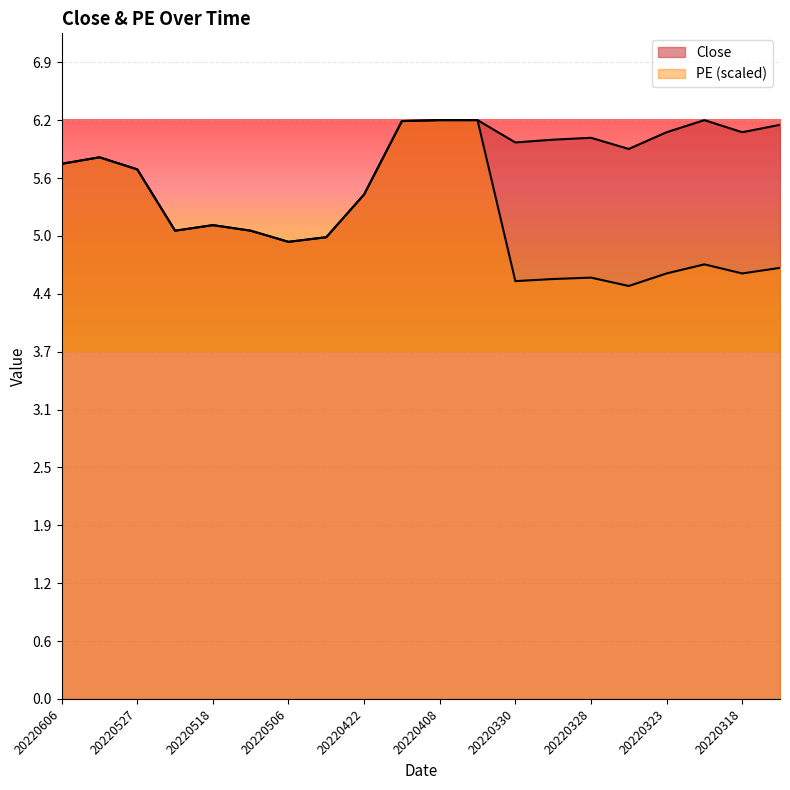

How many data points in PE are less than 5?

10